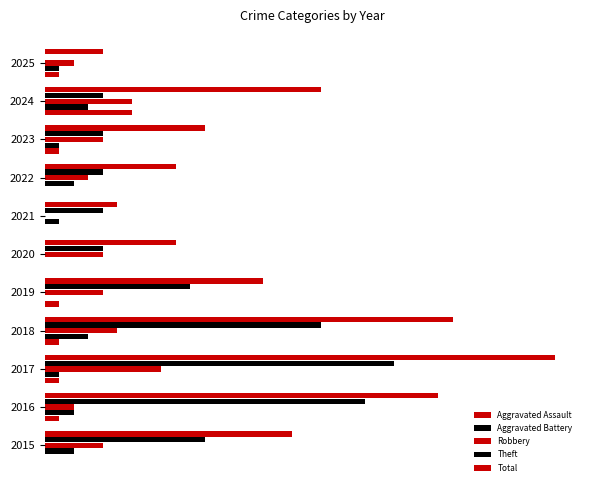

How many data points in Aggravated Battery are above 1?

5